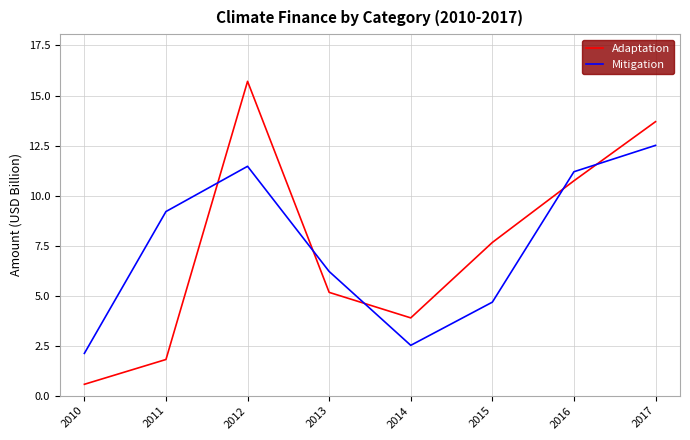

How many times do Mitigation and Adaptation cross each other?

5